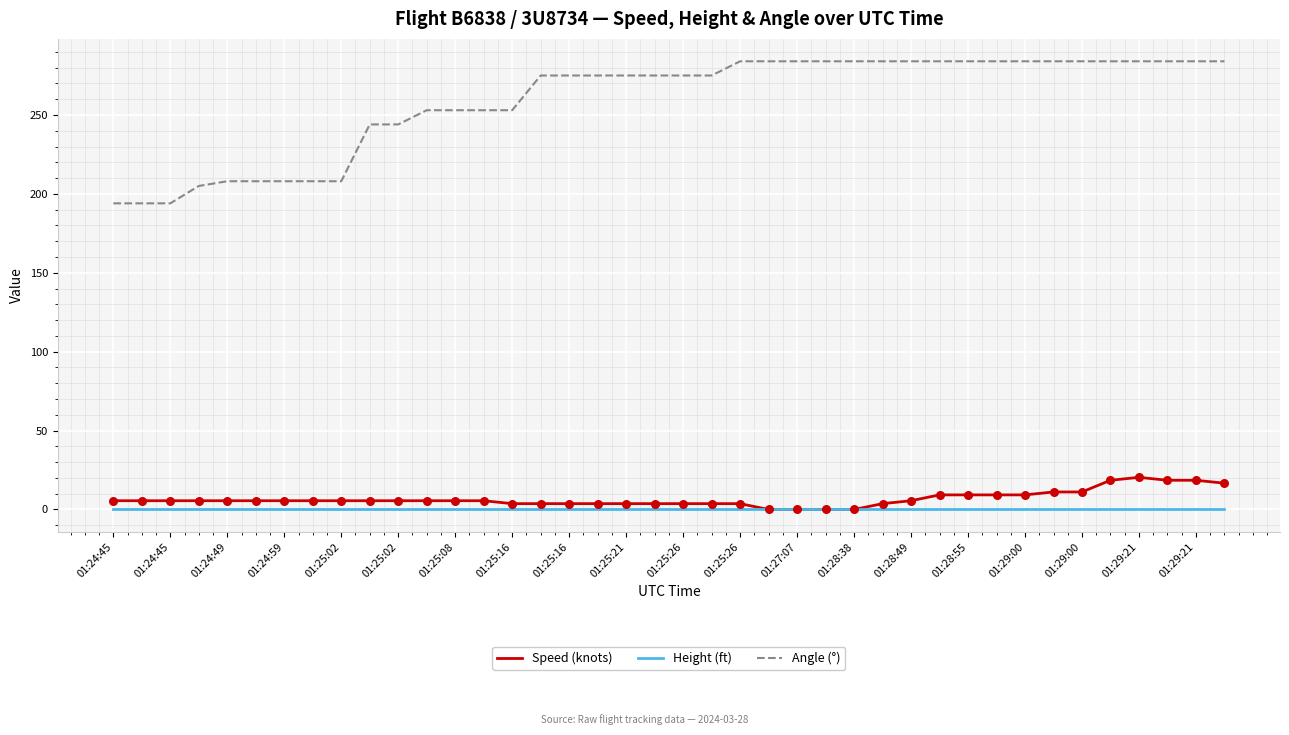

Which series has the largest range (max minus min)?

Angle (°)